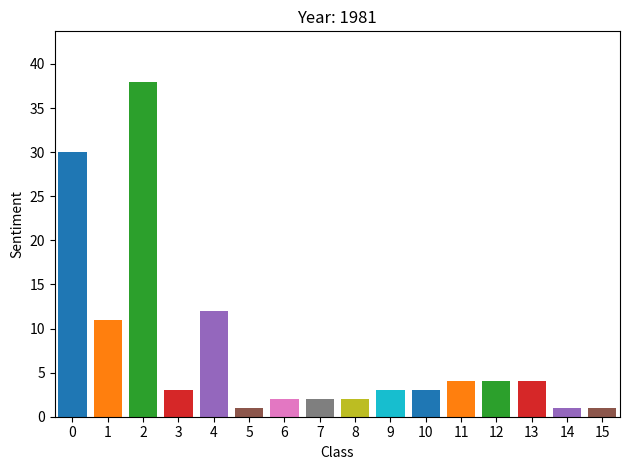

What is the change in value from 5 to 11?

+3